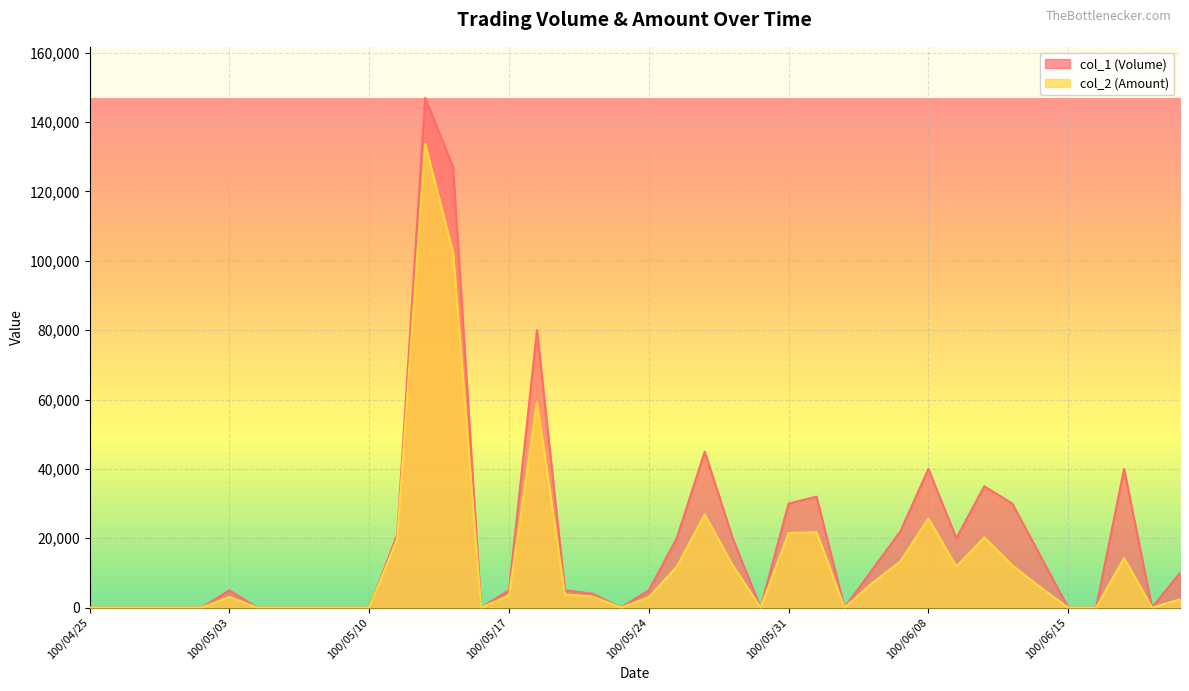

True or false: col_1 (Volume) has a value of 13704 at 100/05/25.

False